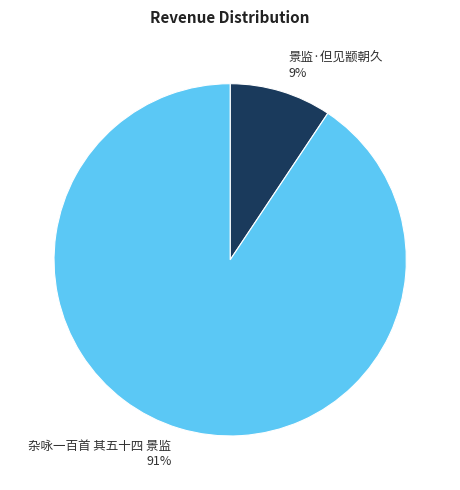

The 景监·但见颛朝久 slice represents 9% of the pie. True or false?

True